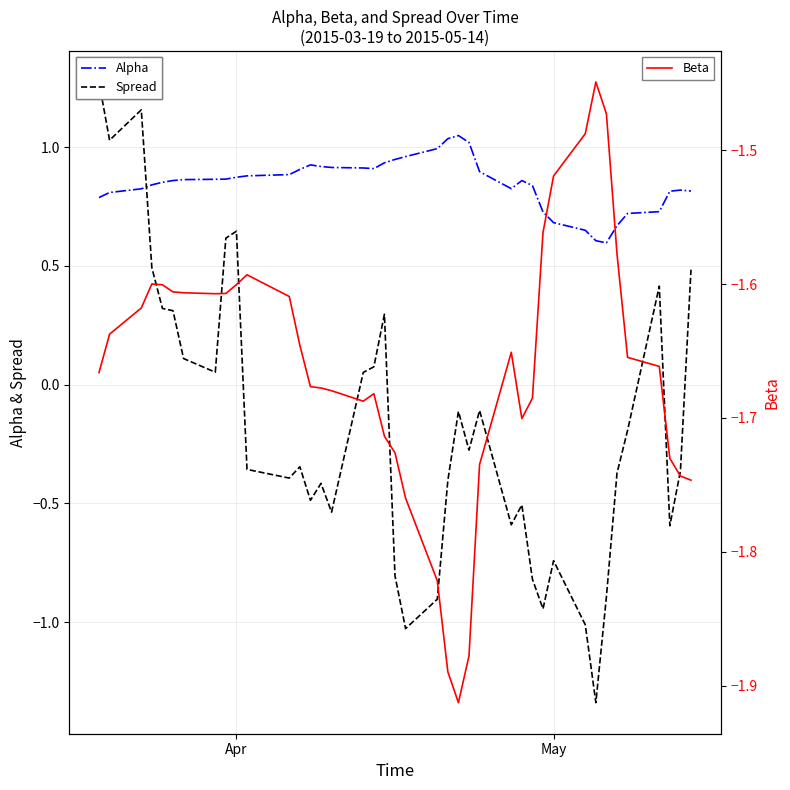

Which series has the largest total across all categories?

Alpha